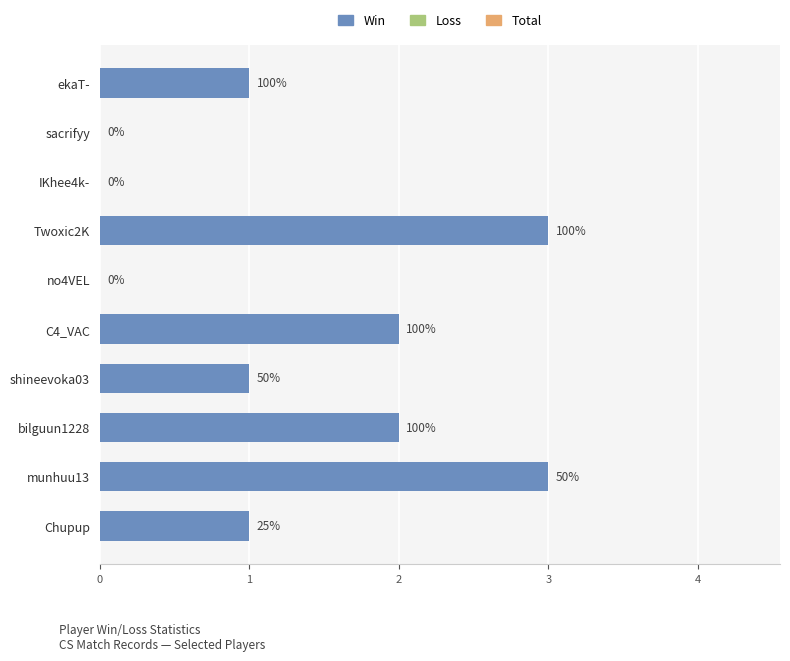

Rank the categories by value from highest to lowest.

Twoxic2K, munhuu13, C4_VAC, bilguun1228, ekaT-, shineevoka03, Chupup, sacrifyy, IKhee4k-, no4VEL